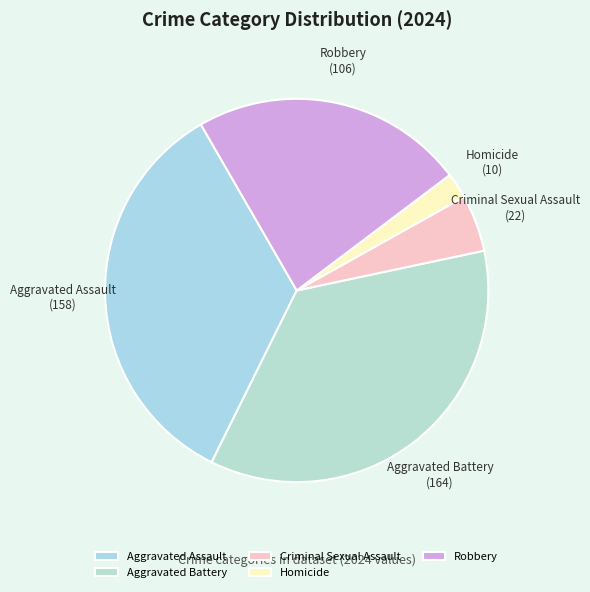

Count the number of slices in the pie.

5